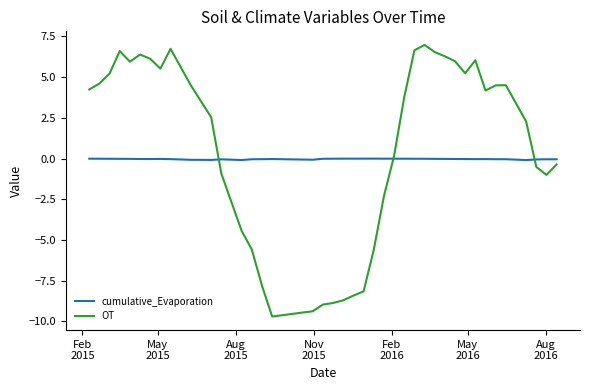

Does the chart display data point markers on the line(s)?

No